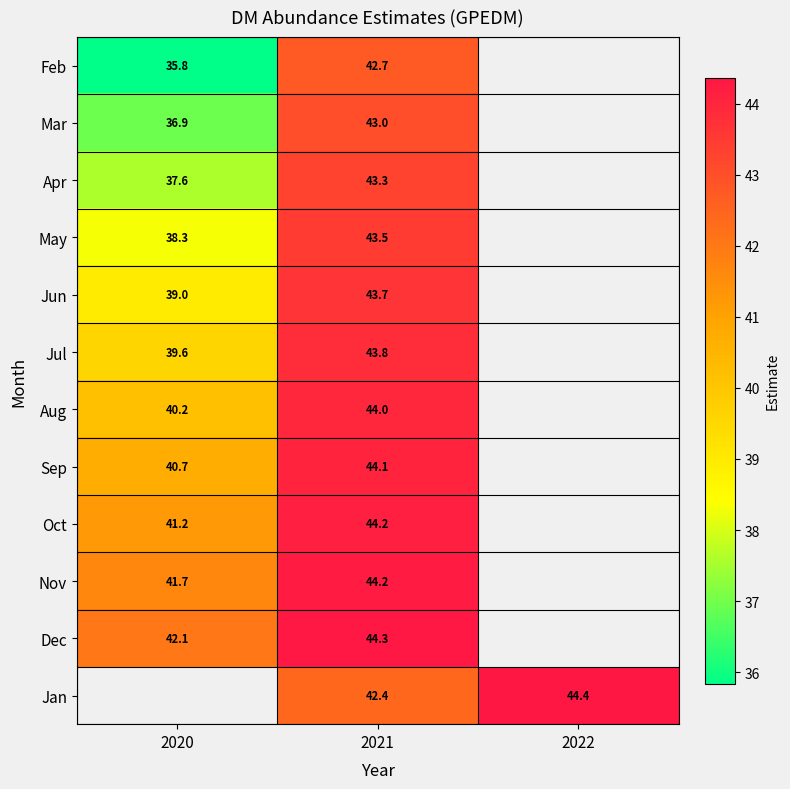

Rank the series by their maximum value, from lowest to highest.

Feb, Mar, Apr, May, Jun, Jul, Aug, Sep, Oct, Nov, Dec, Jan